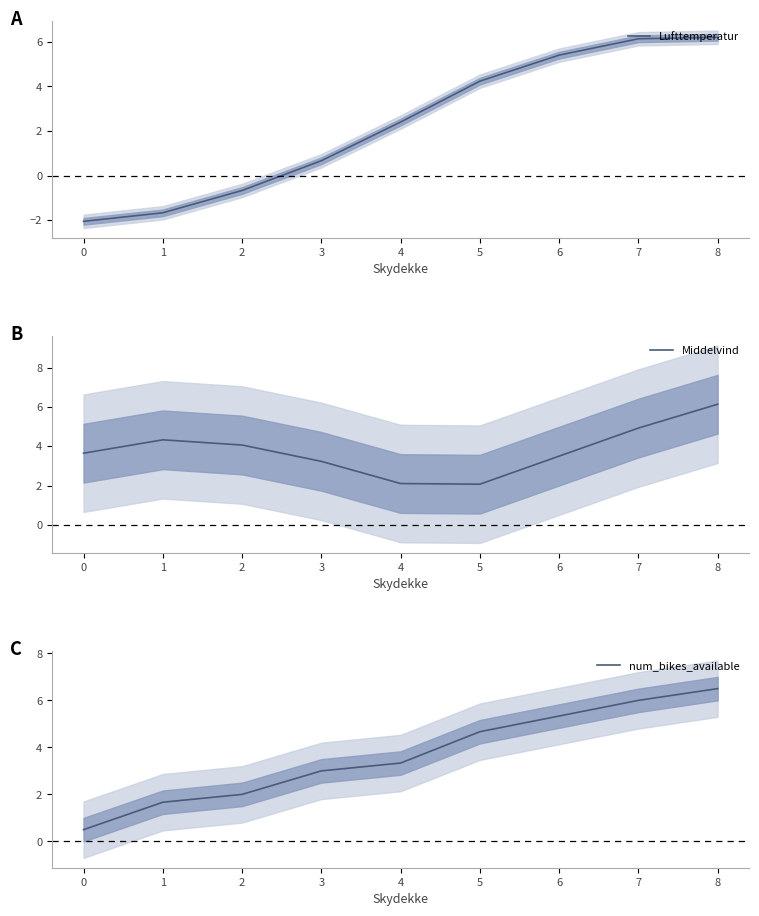

Is it true that num_bikes_available equals 5.3 at 6?

True